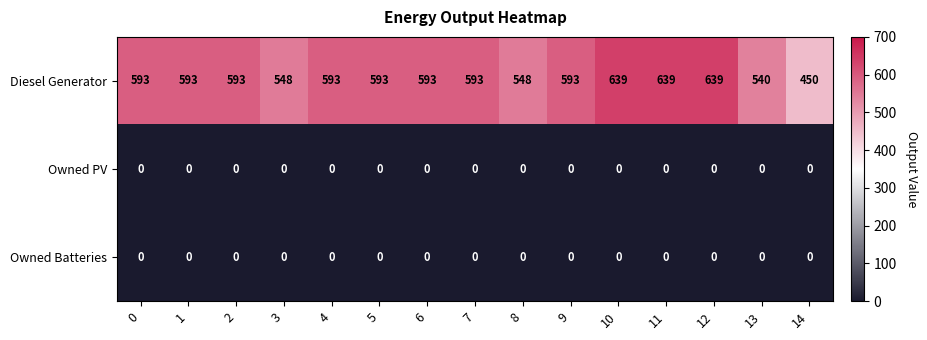

At how many categories does at least one series exceed 591?

11